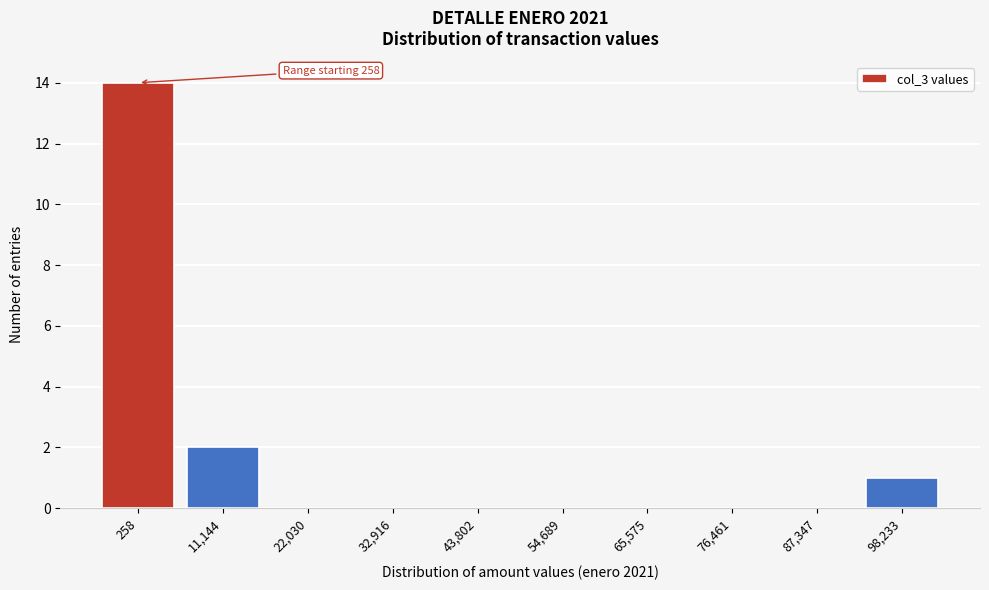

Reading left to right, extract all data points from this chart.

258=14	11,144=2	22,030=0	32,916=0	43,802=0	54,689=0	65,575=0	76,461=0	87,347=0	98,233=1